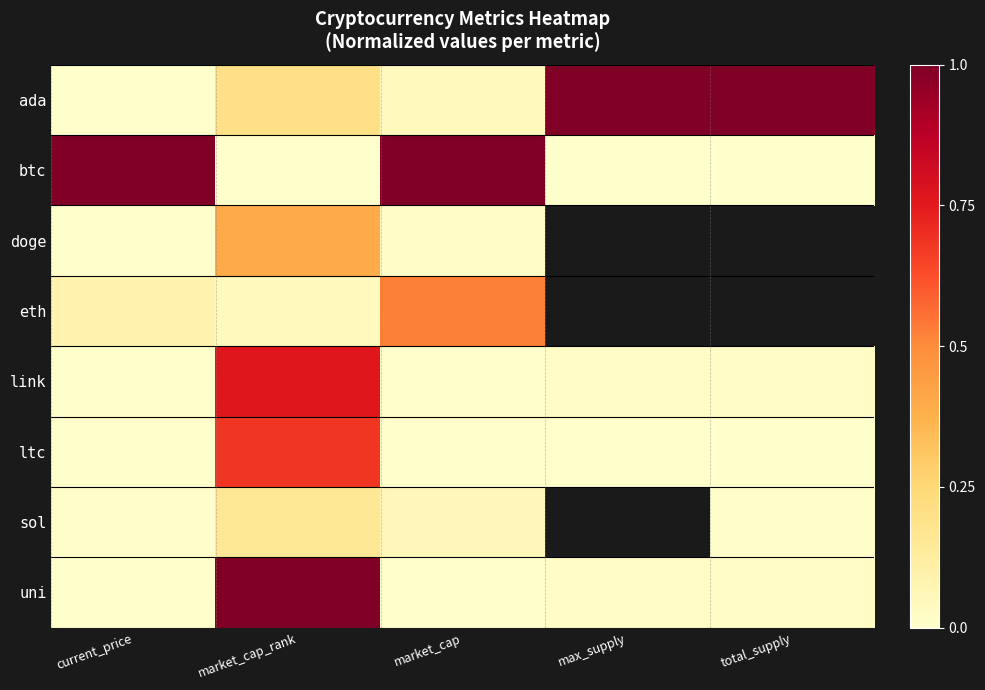

Count the btc values in the range 0 to 1.

5